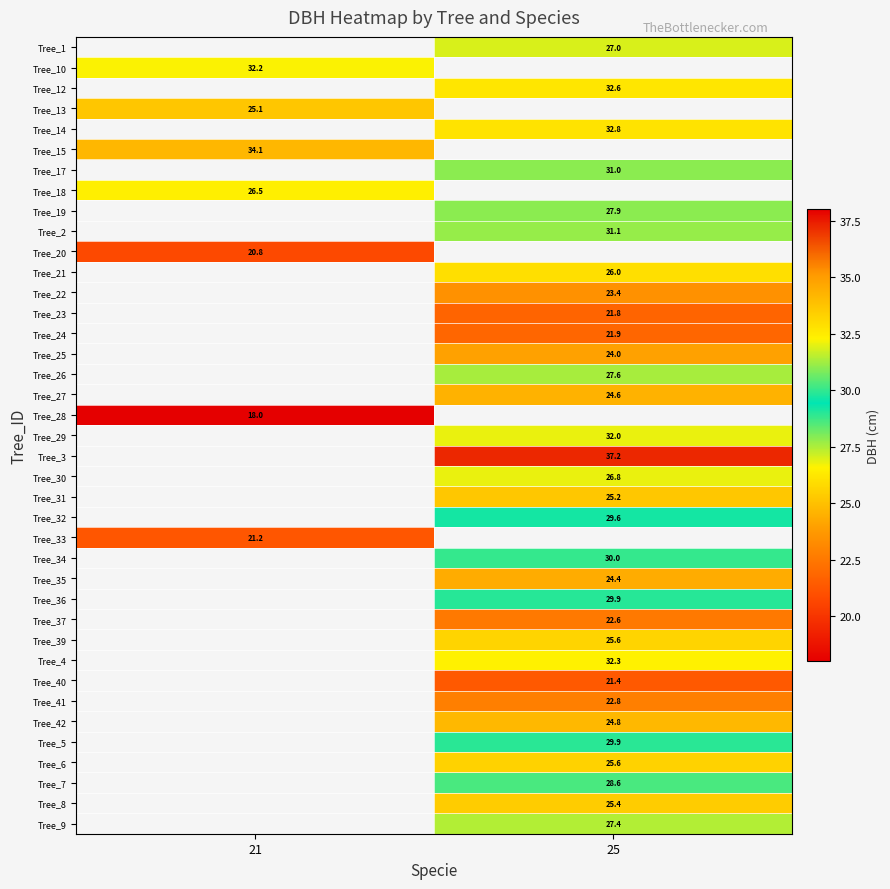

The Tree_31 series shows 25.2 at 25. True or false?

True